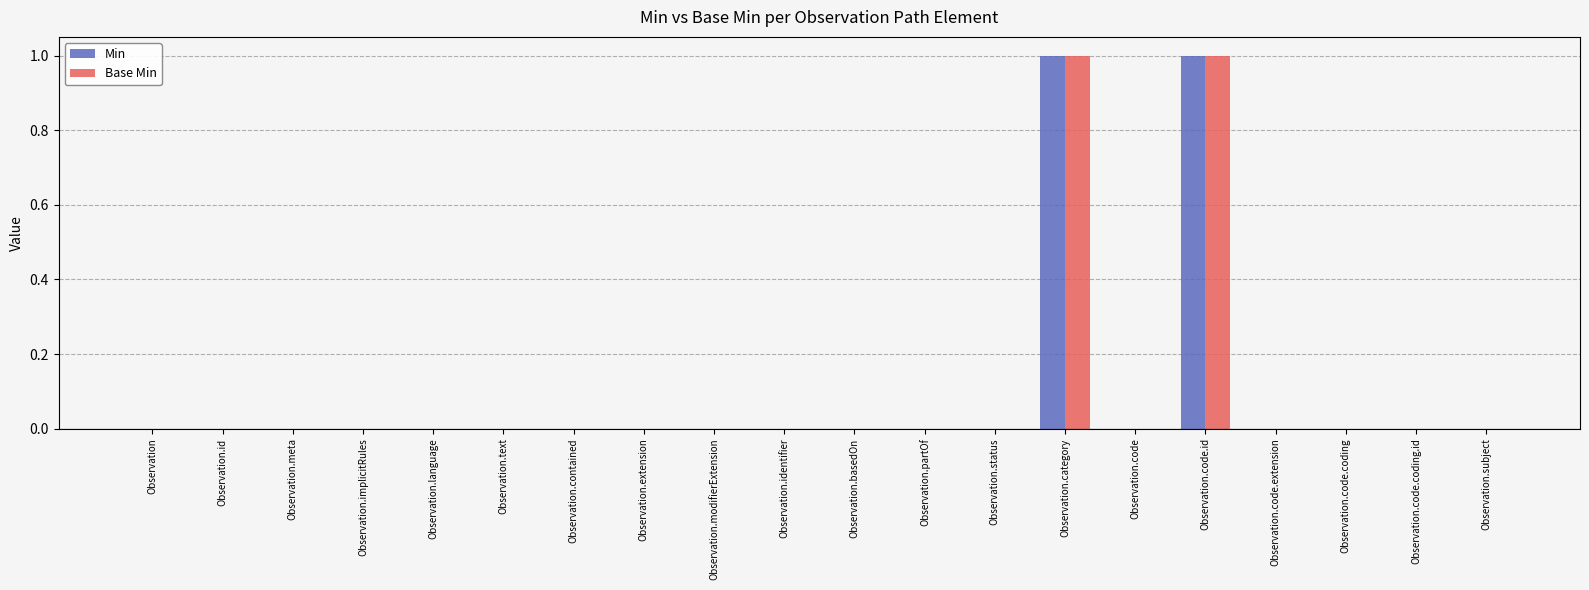

The value of Base Min at Observation.status is 0. True or false?

True